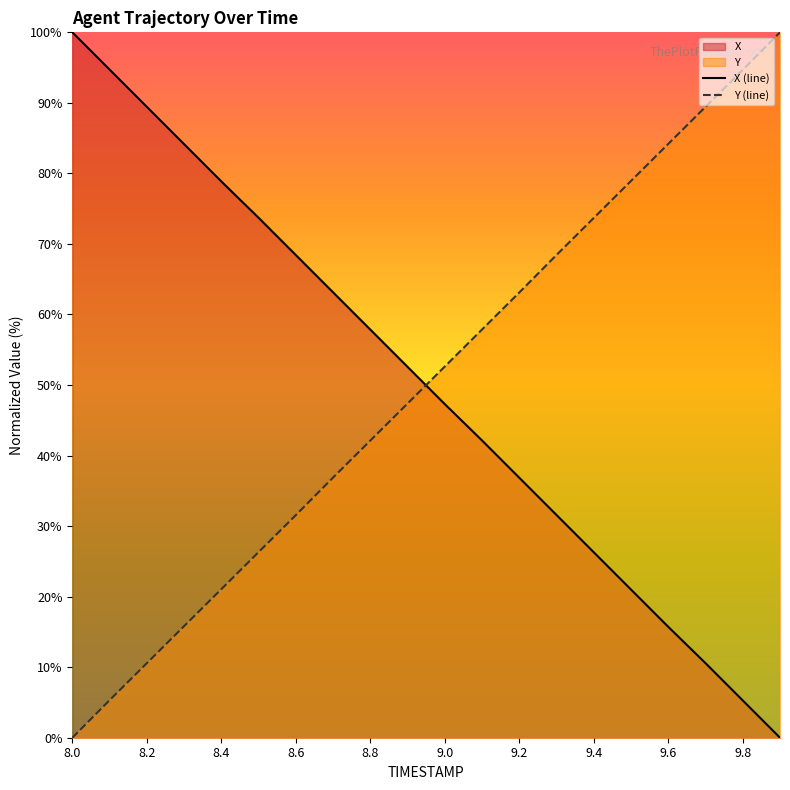

The X series shows 13.8 at 9.1. True or false?

False